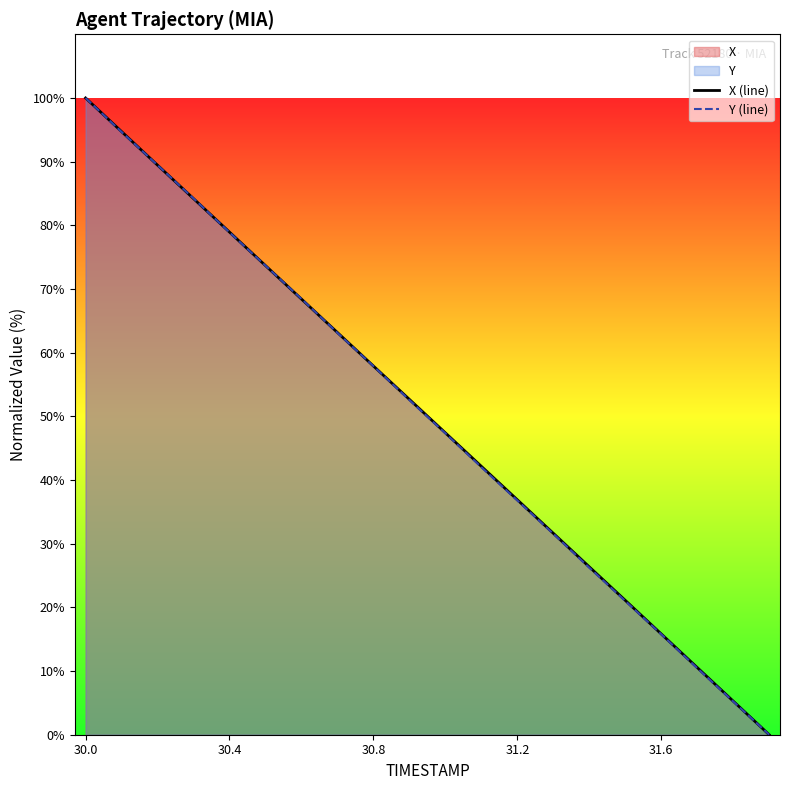

Rank the series by their average value, from highest to lowest.

X (line), Y (line)